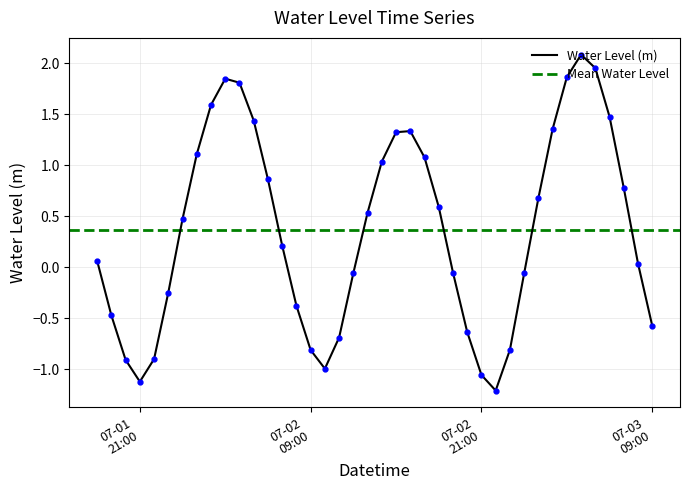

List the labels in order of value, smallest first.

2023-07-02 22:00, 2023-07-01 21:00, 2023-07-02 21:00, 2023-07-02 10:00, 2023-07-01 20:00, 2023-07-01 22:00, 2023-07-02 09:00, 2023-07-02 23:00, 2023-07-02 11:00, 2023-07-02 20:00, 2023-07-03 09:00, 2023-07-01 19:00, 2023-07-02 08:00, 2023-07-01 23:00, 2023-07-03 00:00, 2023-07-02 12:00, 2023-07-02 19:00, 2023-07-03 08:00, 2023-07-01 18:00, 2023-07-02 07:00, 2023-07-02 00:00, 2023-07-02 13:00, 2023-07-02 18:00, 2023-07-03 01:00, 2023-07-03 07:00, 2023-07-02 06:00, 2023-07-02 14:00, 2023-07-02 17:00, 2023-07-02 01:00, 2023-07-02 15:00, 2023-07-02 16:00, 2023-07-03 02:00, 2023-07-02 05:00, 2023-07-03 06:00, 2023-07-02 02:00, 2023-07-02 04:00, 2023-07-02 03:00, 2023-07-03 03:00, 2023-07-03 05:00, 2023-07-03 04:00